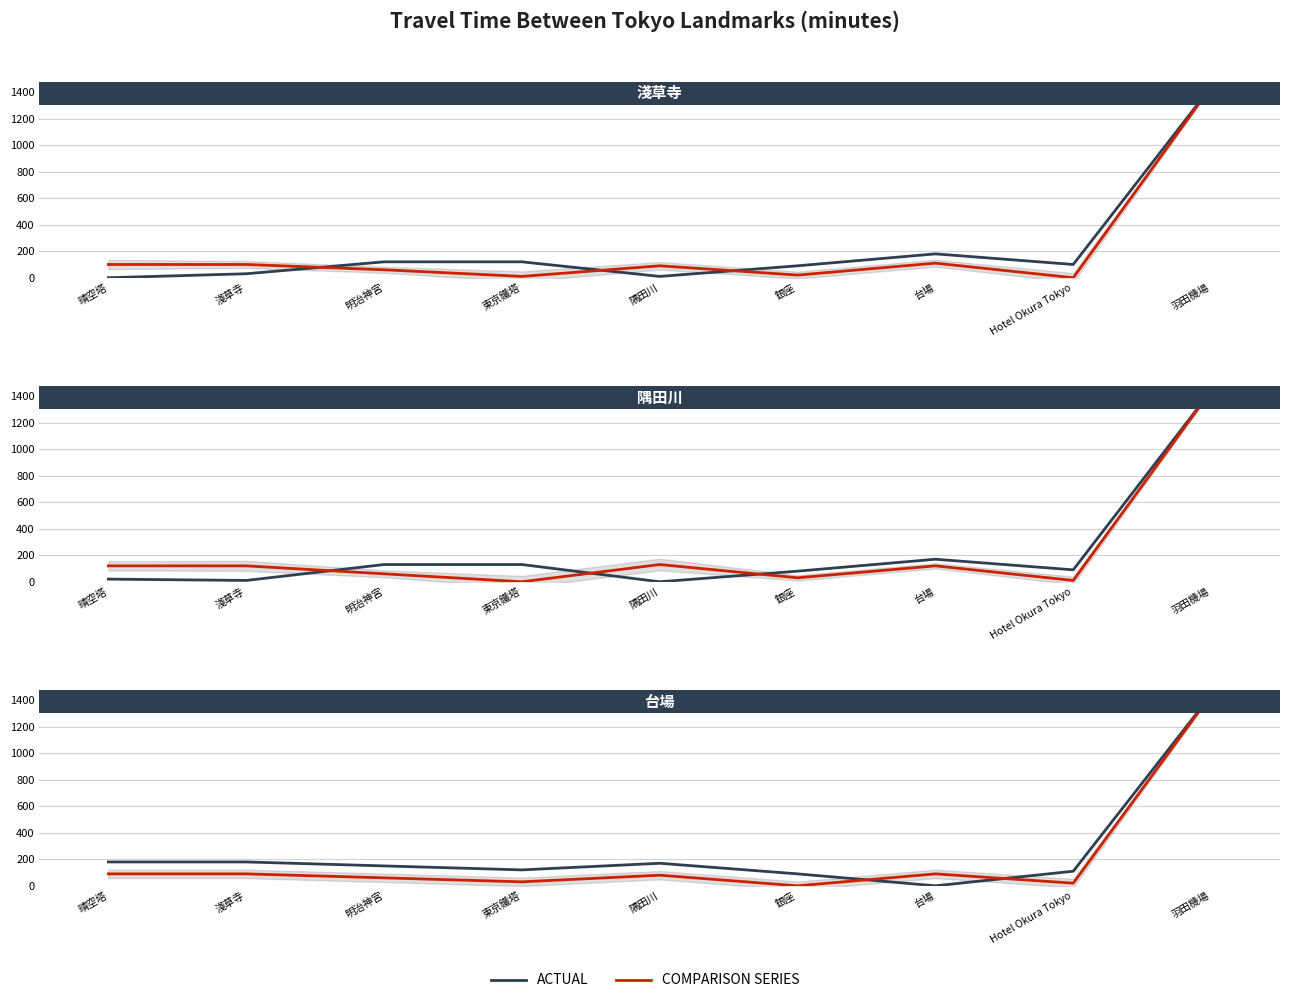

What is the label of the 4th point from the left?

東京鐵塔